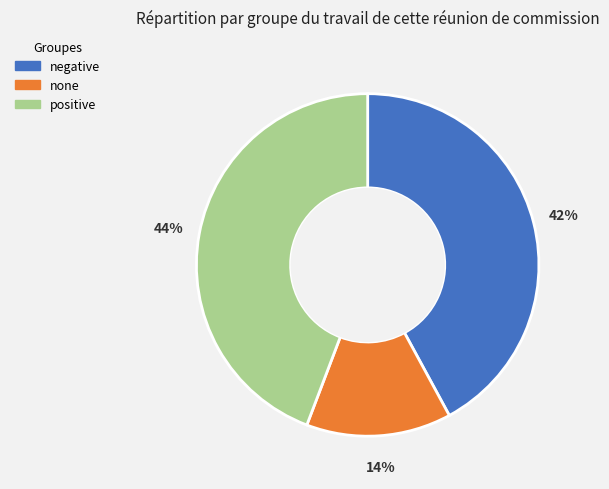

To the nearest percent, what percentage of the pie is positive?

44%